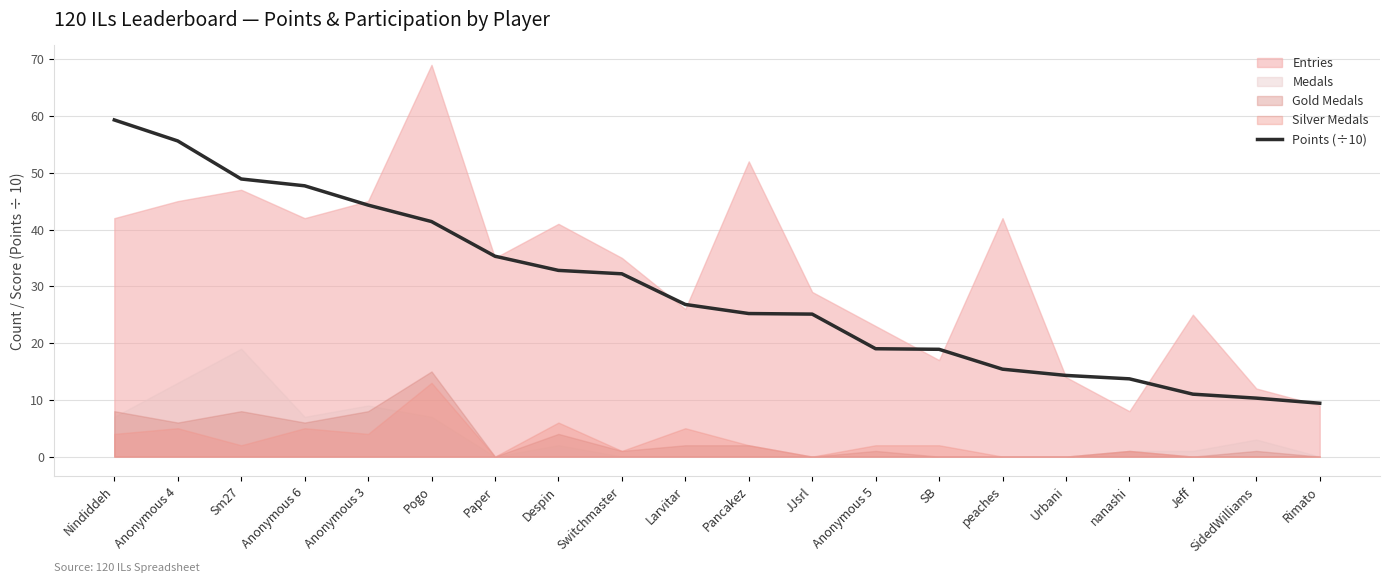

At which label does the data first exceed 26?

Nindiddeh